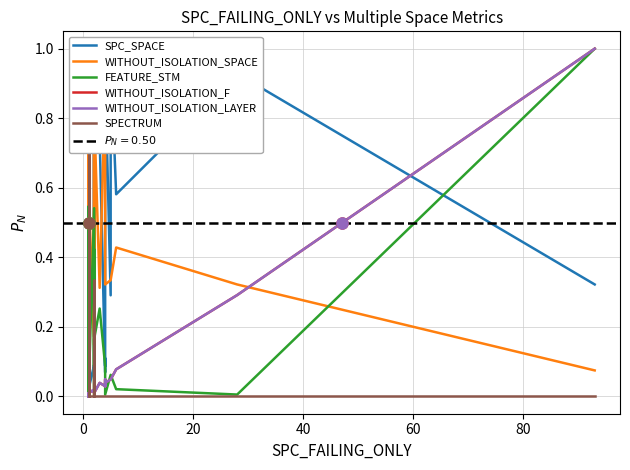

Is the value of SPECTRUM at 24 greater than the value of SPC_SPACE at 20?

No